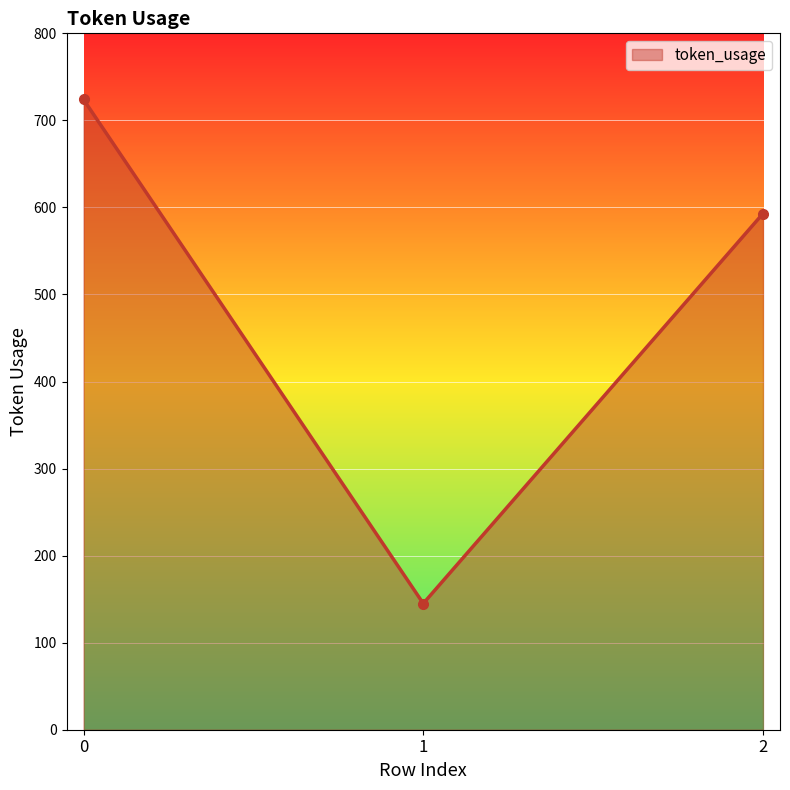

Rank the categories by value from highest to lowest.

0, 2, 1